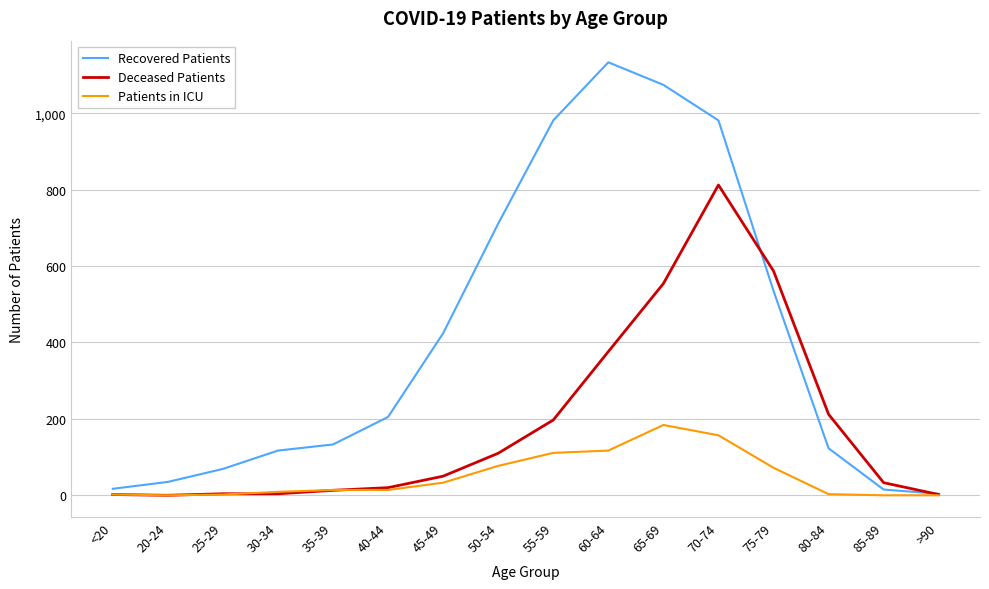

At which category is the sum across all series the highest?

70-74